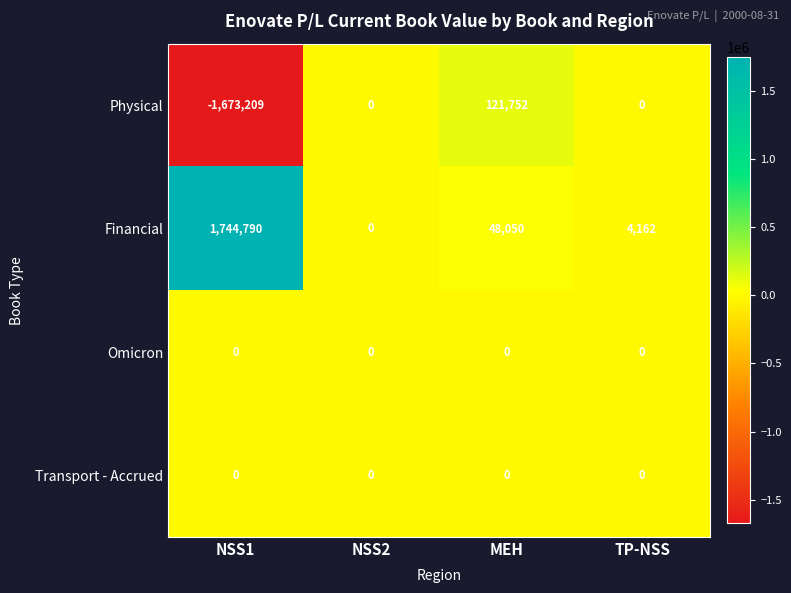

Reading left to right, transcribe all the data shown in this chart.

Physical: NSS1=-1673209	NSS2=0	MEH=121752	TP-NSS=0
Financial: NSS1=1744790	NSS2=0	MEH=48050	TP-NSS=4162
Omicron: NSS1=0	NSS2=0	MEH=0	TP-NSS=0
Transport - Accrued: NSS1=0	NSS2=0	MEH=0	TP-NSS=0